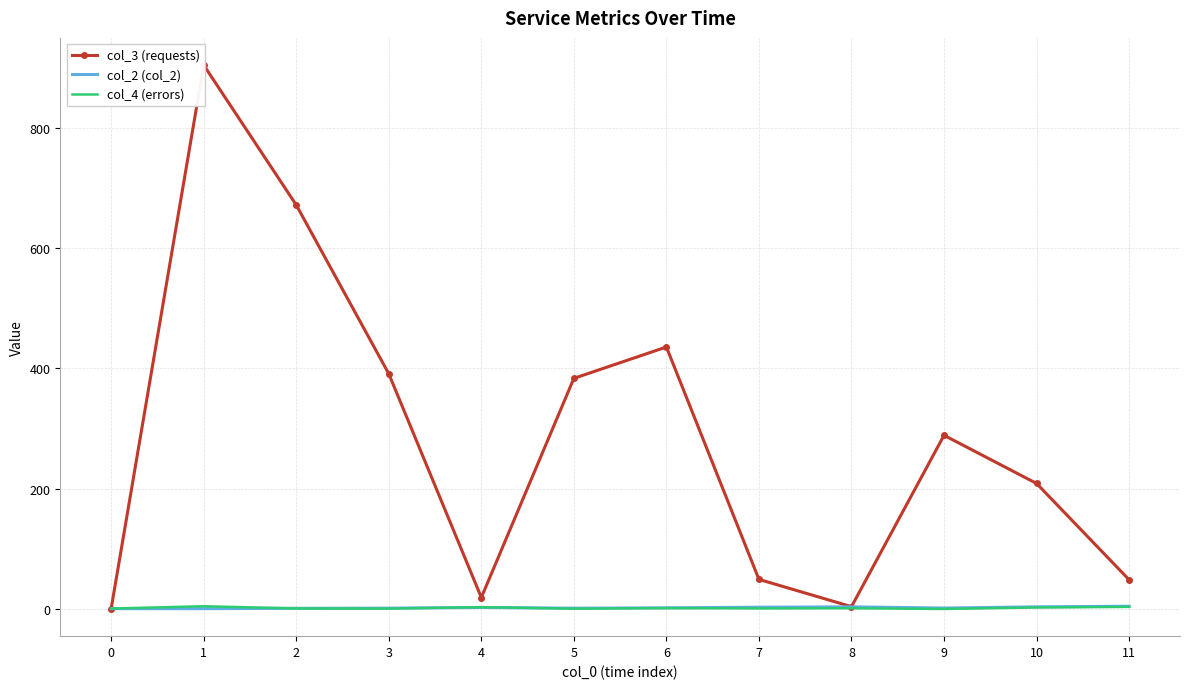

True or false: col_3 (requests) has more than 0 points higher than both neighbors.

True